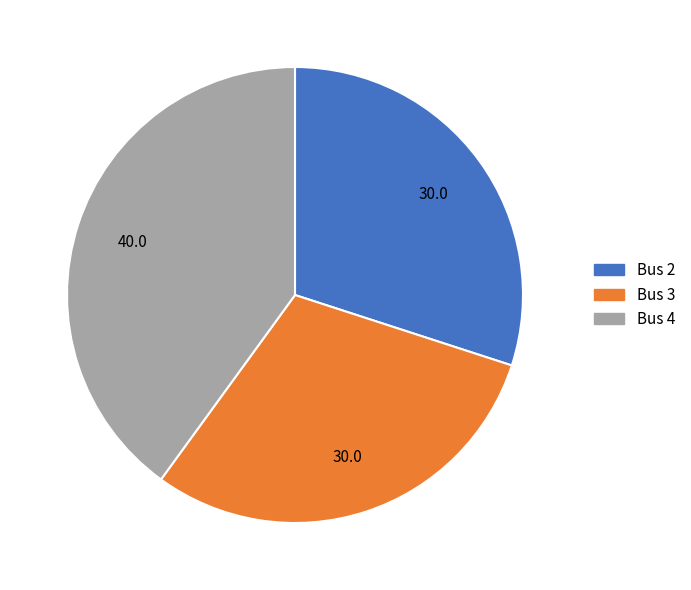

What is the largest slice in the pie chart?

Bus 4